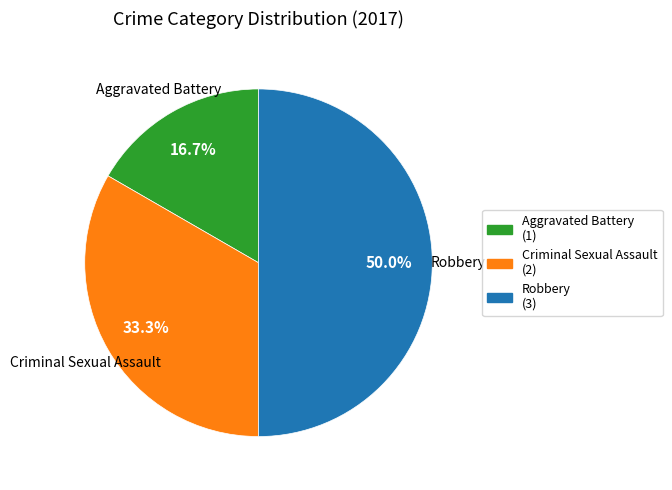

What percentage is the Criminal Sexual Assault slice, to the nearest percent?

33%